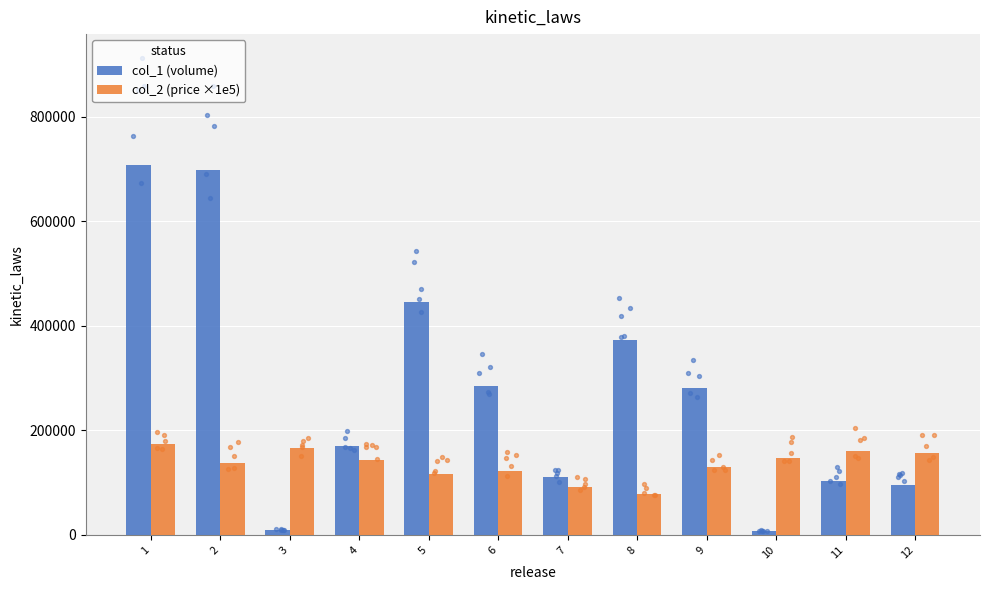

What are all the series names shown in the legend?

col_1 (volume), col_2 (price ×1e5)